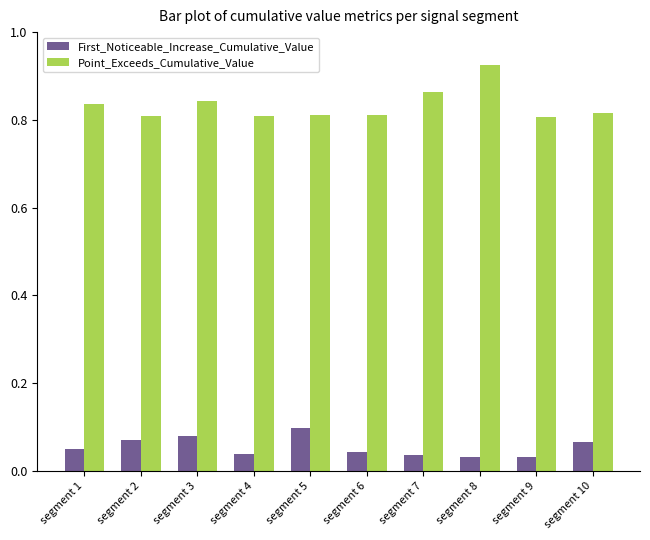

What is the sum of all Point_Exceeds_Cumulative_Value values?

8.3